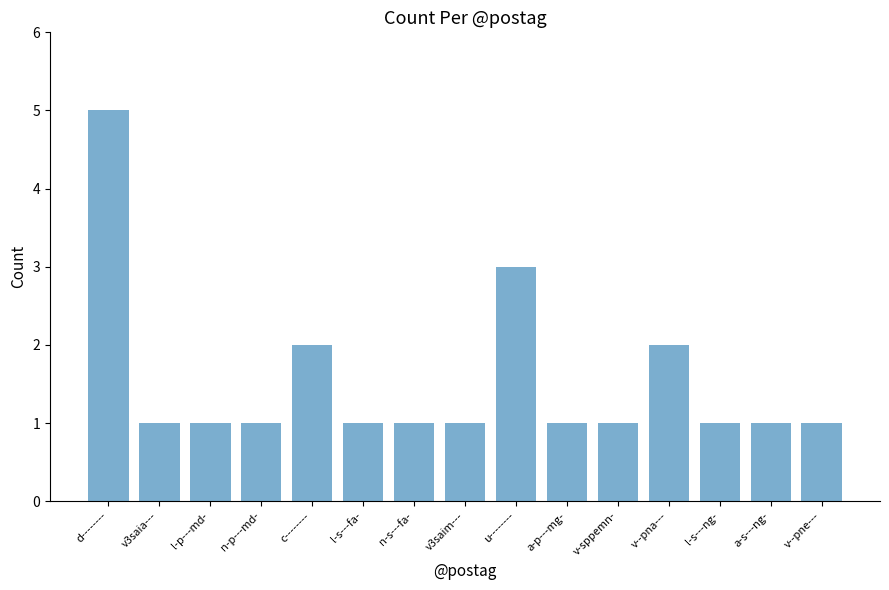

Approximately how many times larger is the value at v--pna--- compared to n-p---md-?

2.0